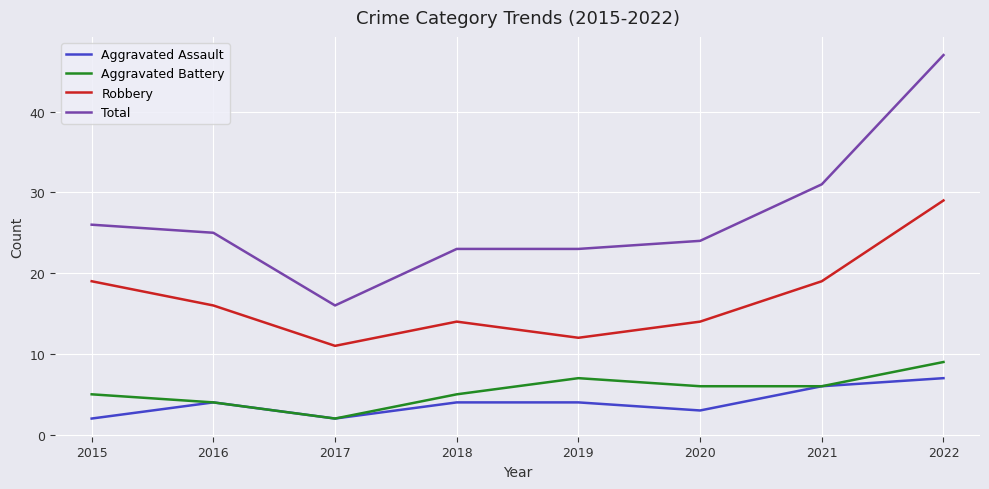

Is it true that Robbery equals 40 at 2022?

False